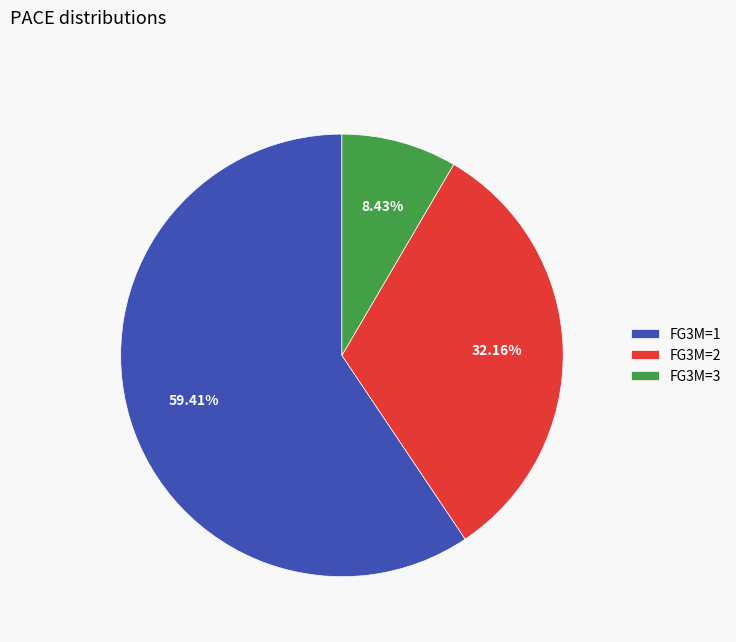

How many slices are in this pie chart?

3